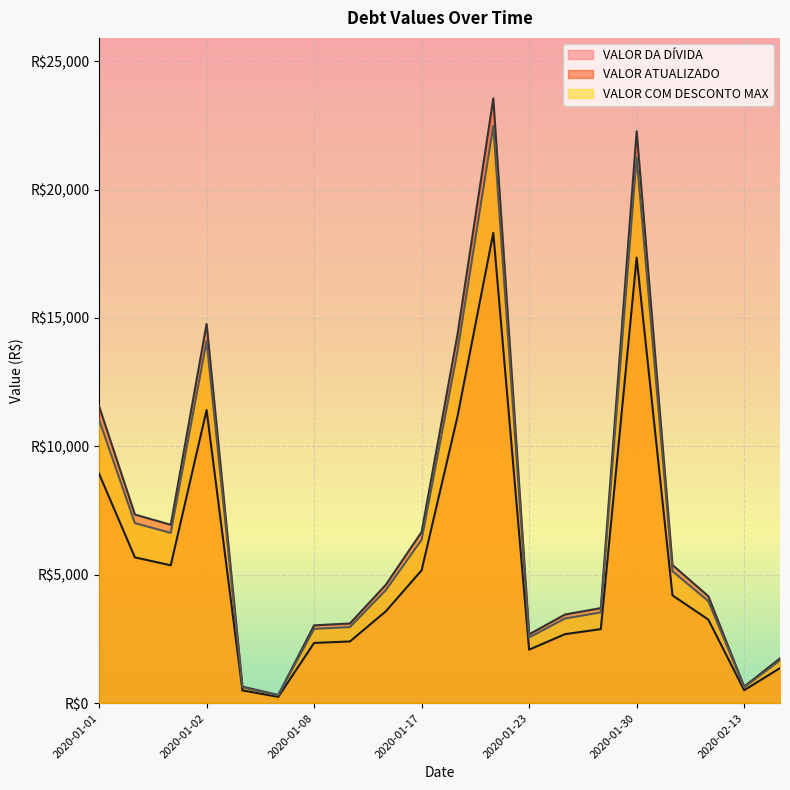

Rank the series at 2020-02-13 from highest to lowest value.

VALOR ATUALIZADO, VALOR COM DESCONTO MAX, VALOR DA DÍVIDA